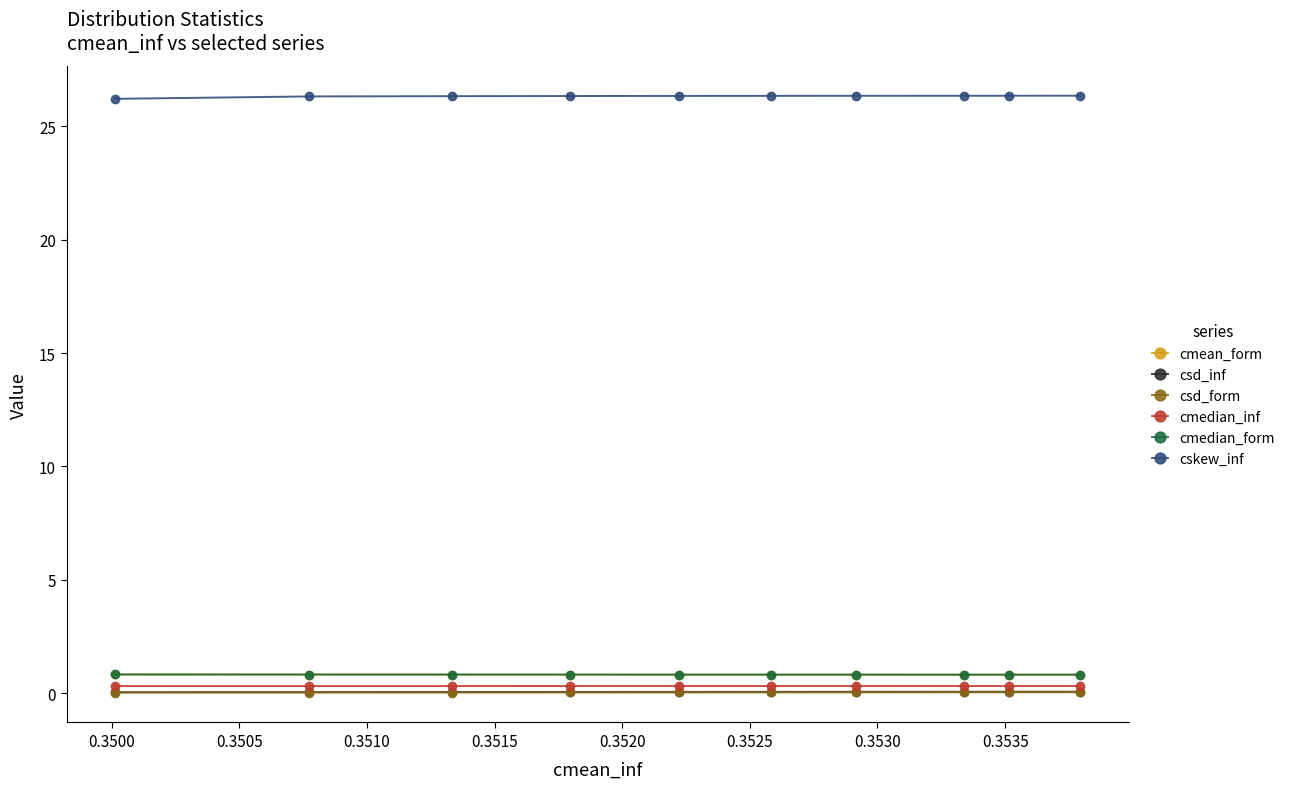

What are all the series names shown in the legend?

cmean_form, csd_inf, csd_form, cmedian_inf, cmedian_form, cskew_inf